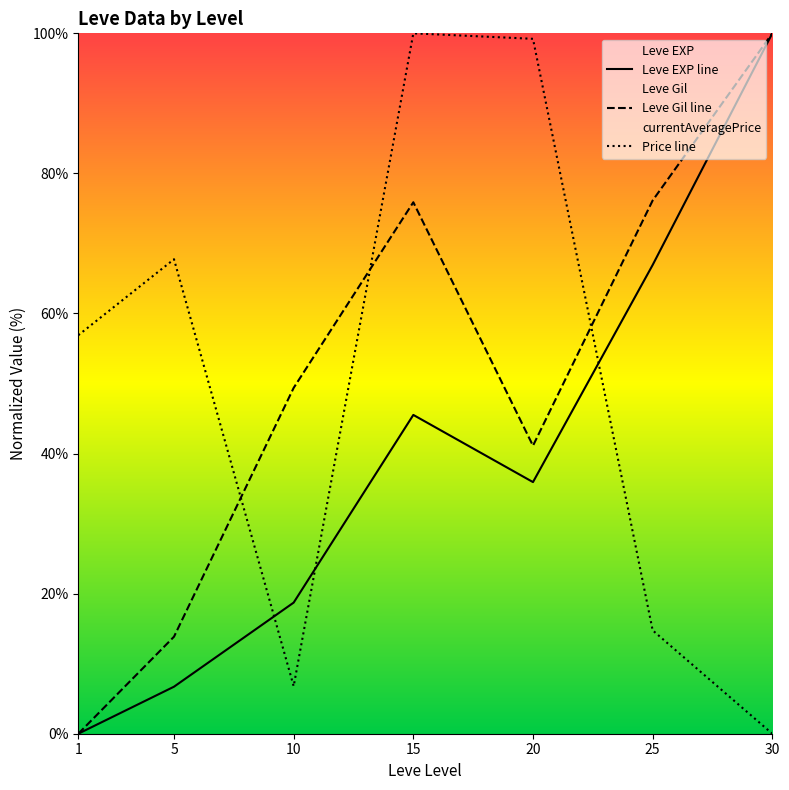

Which has a higher value, 30 or 15?

30